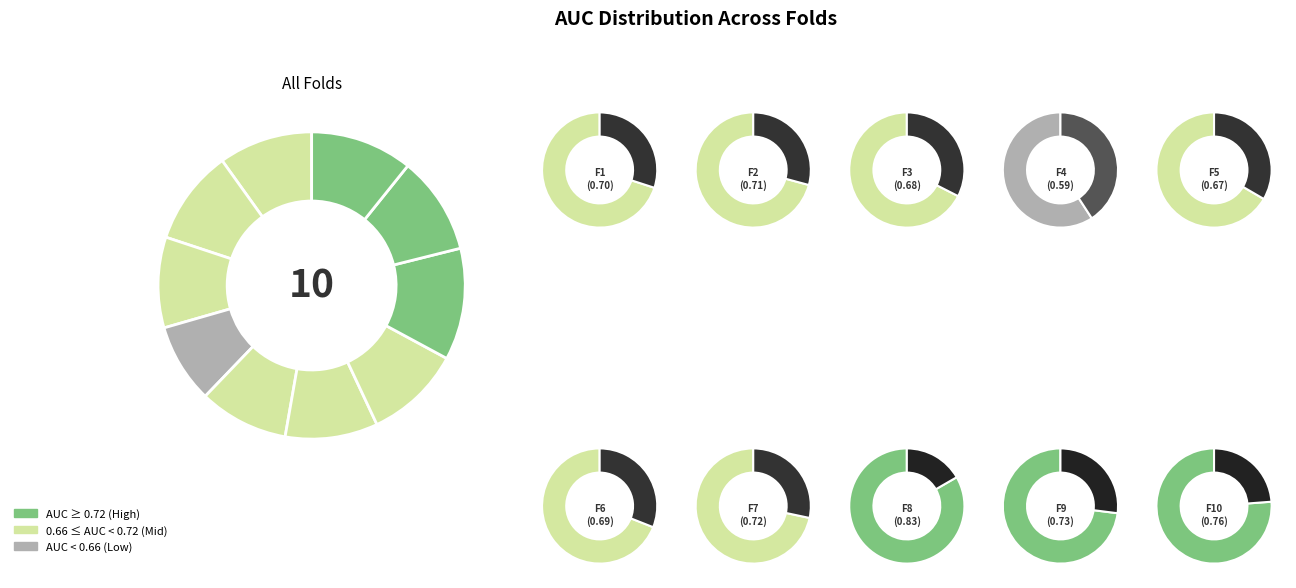

What percentage is NOT represented by Fold 9?

89.7%